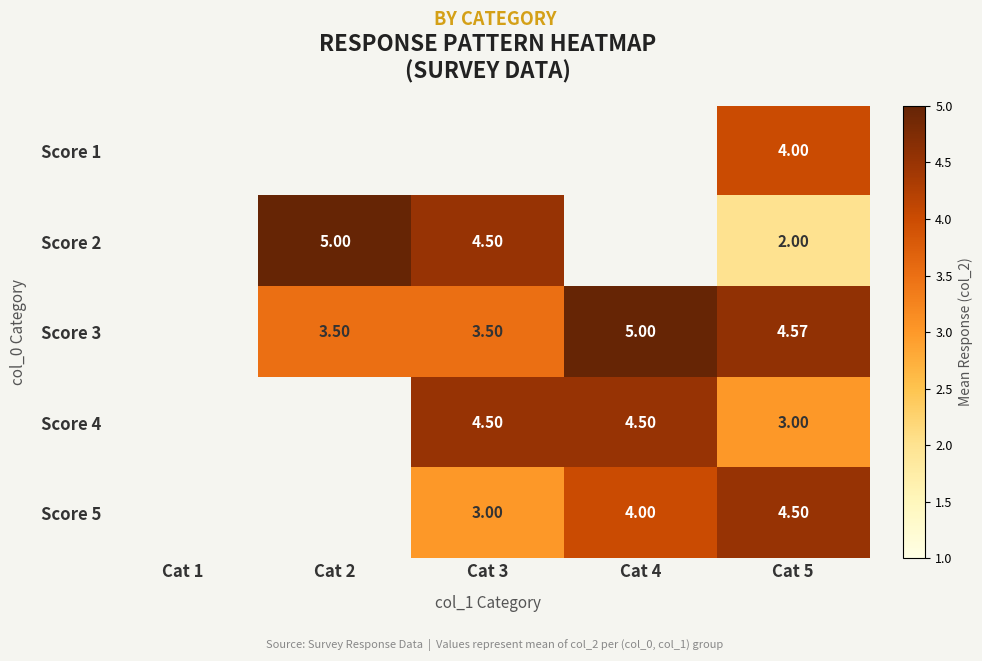

Count the number of data series in this chart.

5